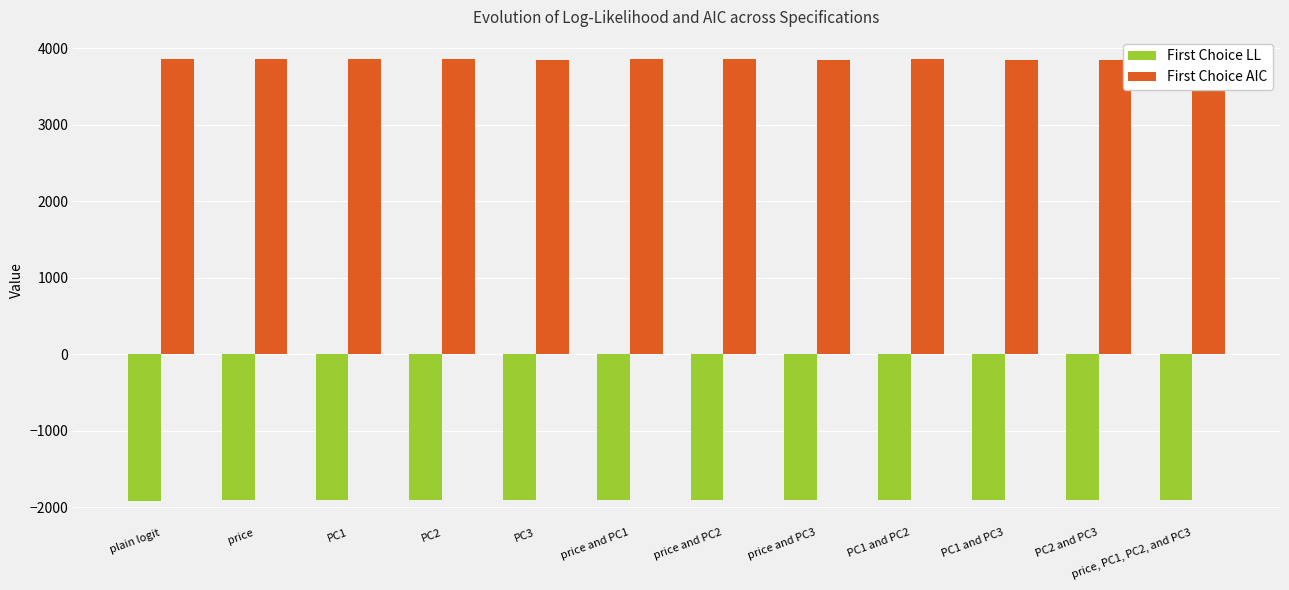

List the series in order of their peak value, highest first.

First Choice AIC, First Choice LL